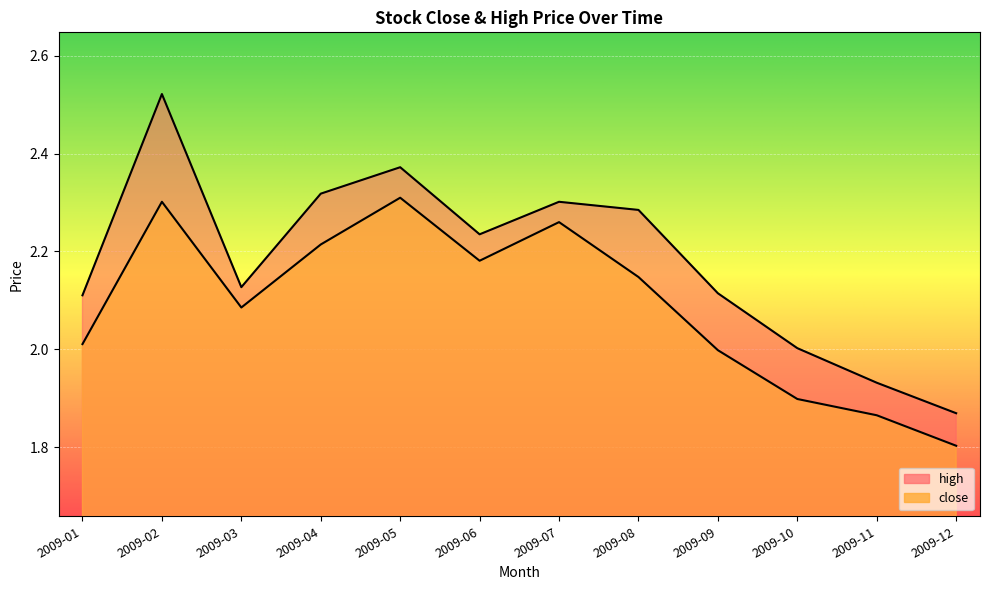

Reading left to right, transcribe all the data shown in this chart.

close: 2.0	2.3	2.1	2.2	2.3	2.2	2.3	2.1	2.0	1.9	1.9	1.8
high: 2.1	2.5	2.1	2.3	2.4	2.2	2.3	2.3	2.1	2.0	1.9	1.9